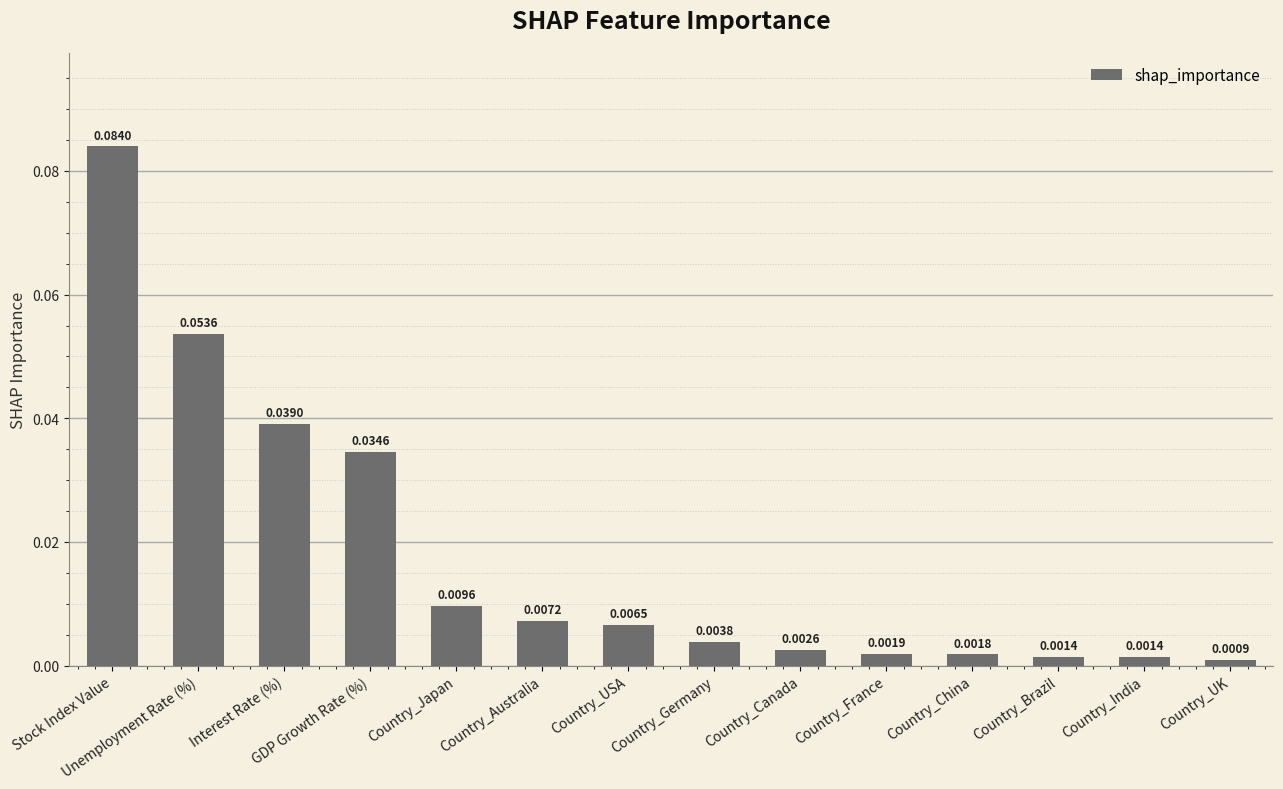

What is the label of the 13th bar from the right?

Unemployment Rate (%)